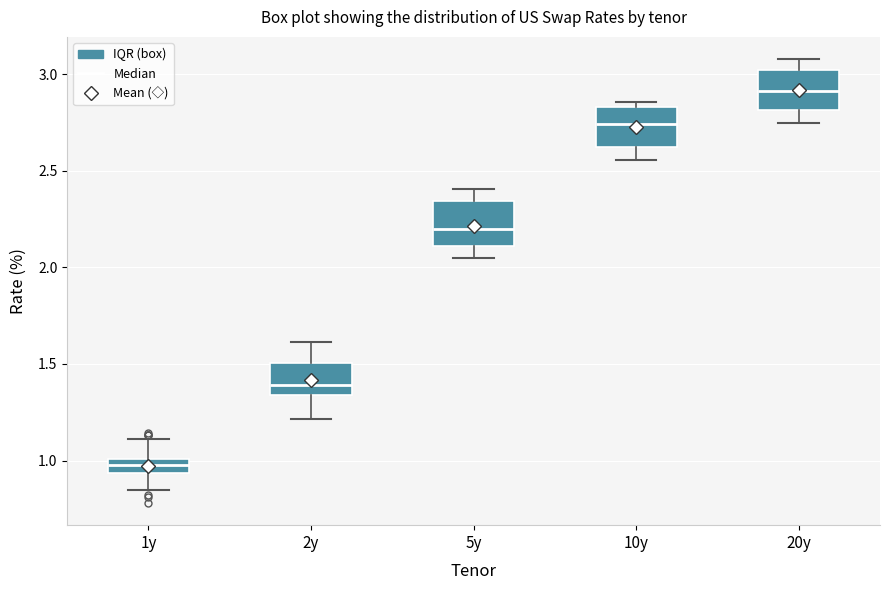

Which box's median line is the highest?

20y